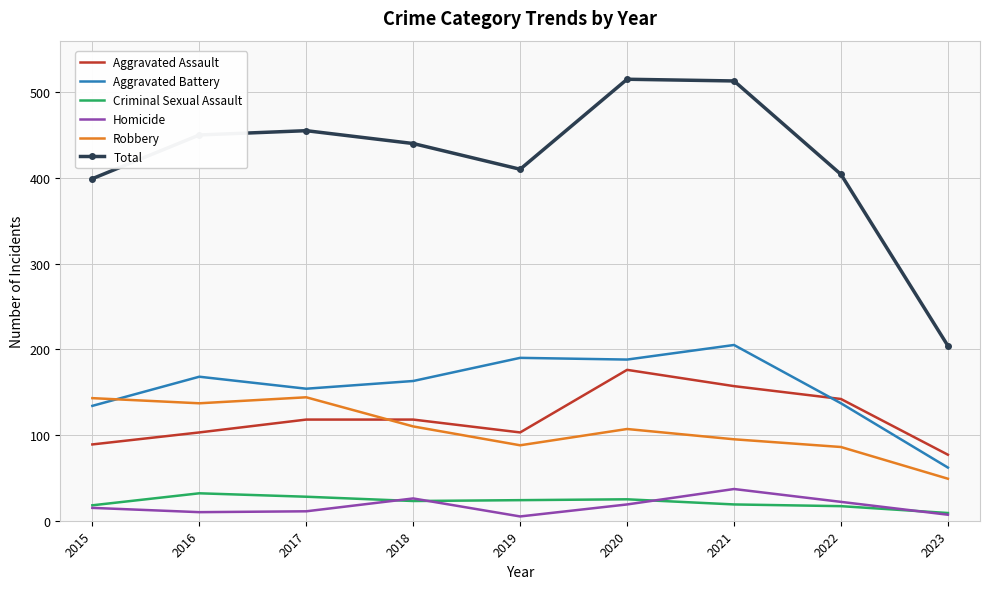

What are all the series names shown in the legend?

Aggravated Assault, Aggravated Battery, Criminal Sexual Assault, Homicide, Robbery, Total